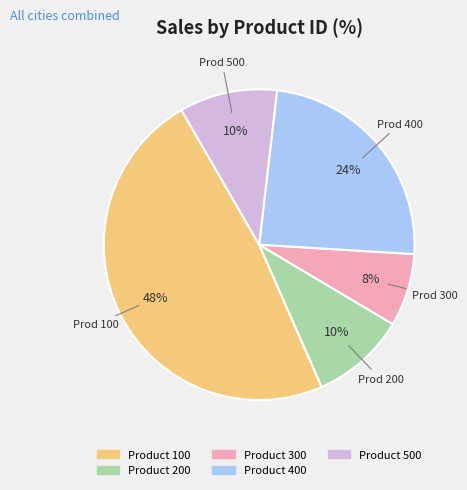

To the nearest percent, what is the average slice percentage?

20%